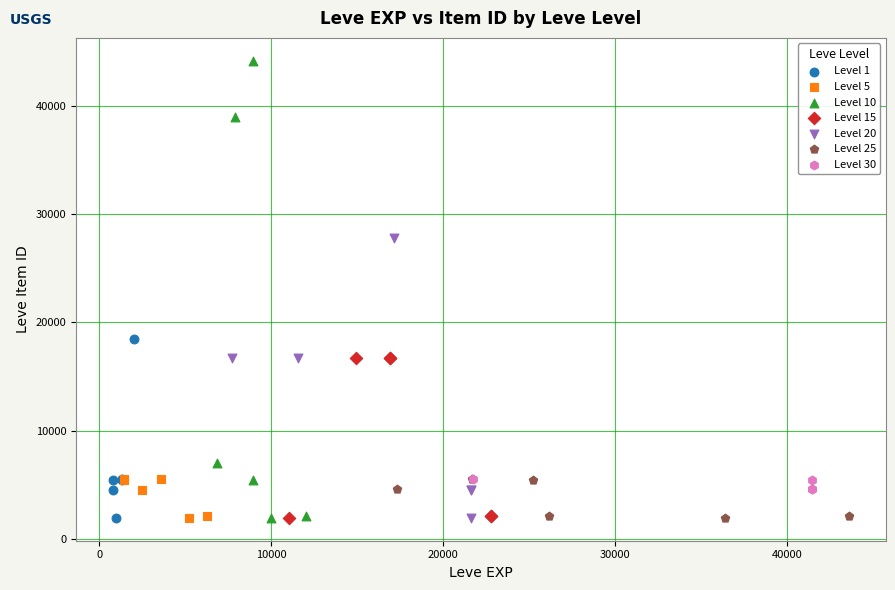

Which series contains the highest Y value?

Level 10